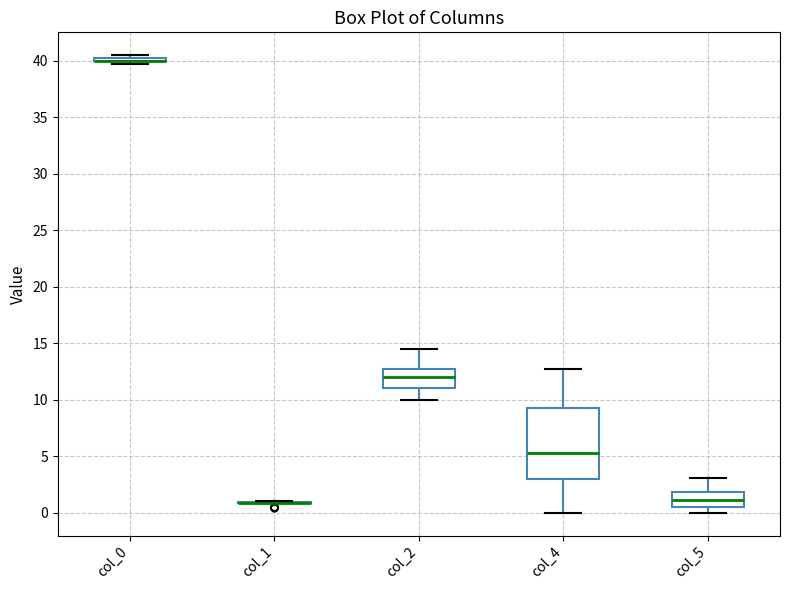

Reading left to right, transcribe this box plot: for each box, give where its median line is, the range the box spans, and where its two whiskers end, as read against the y-axis. The values are not printed on the chart, so give them approximately, as read against the axis.

col_0: box collapsed to a line at 40.0, whiskers 40.0 to 40.5
col_1: box collapsed to a line at 1.0, whiskers 1.0 to 1.0
col_2: median 12.0, box 11.0 to 13.0, whiskers 10.0 to 14.5
col_4: median 5.5, box 3.0 to 9.5, whiskers 0.0 to 13.0
col_5: median 1.0, box 0.5 to 2.0, whiskers 0.0 to 3.0